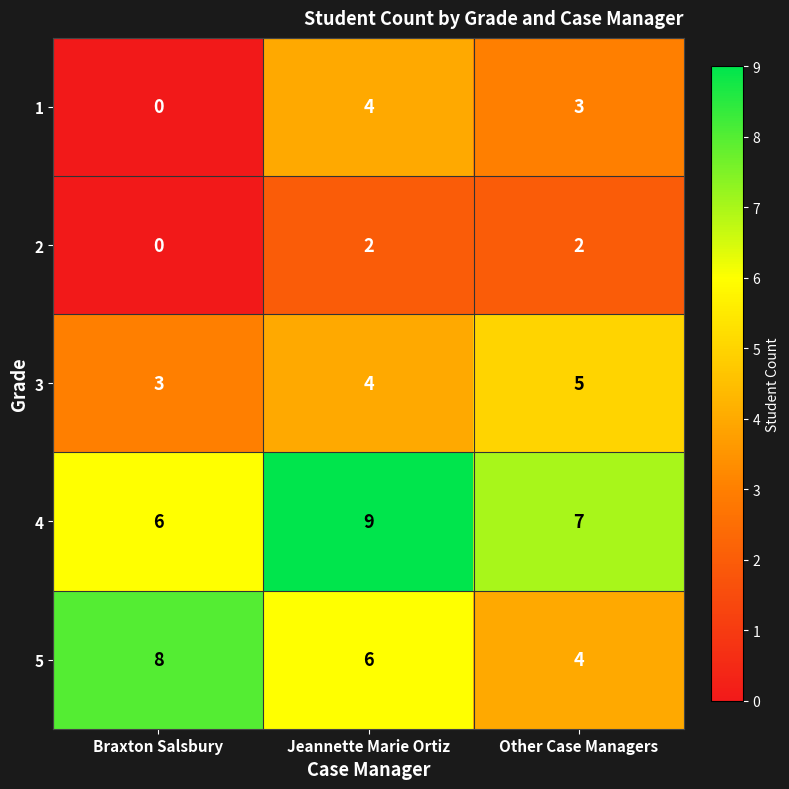

What is the maximum value for 1?

4